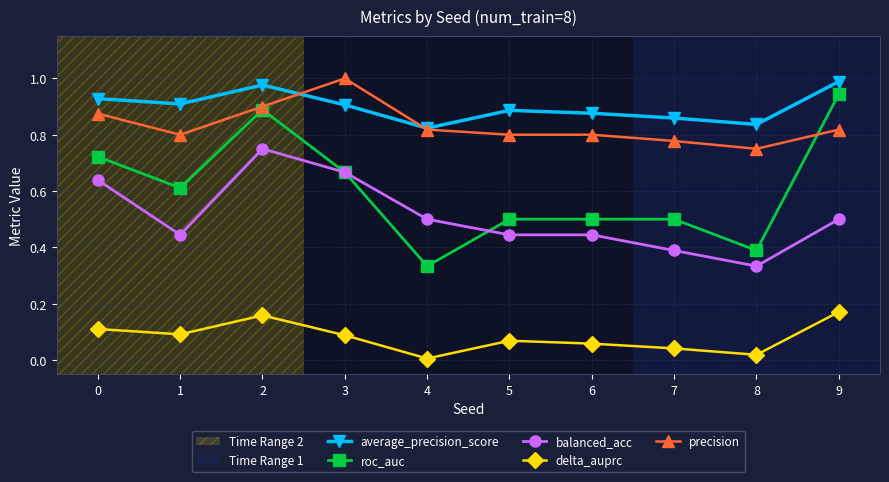

Count the precision values in the range 0 to 1.

10